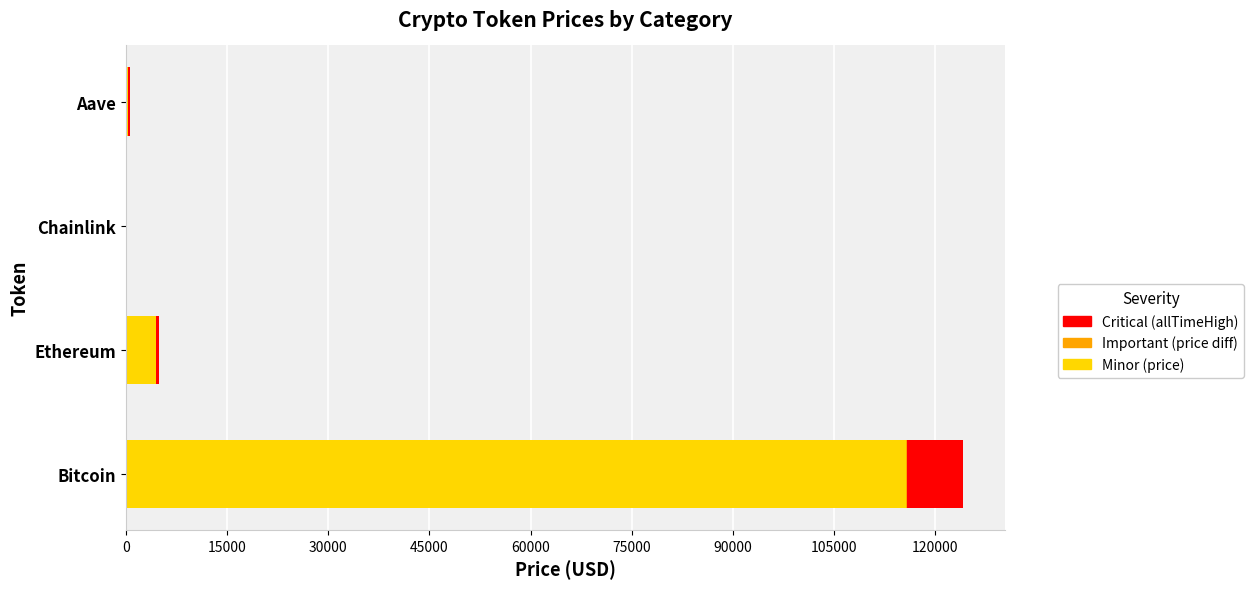

At which category is the sum across all series the highest?

Bitcoin